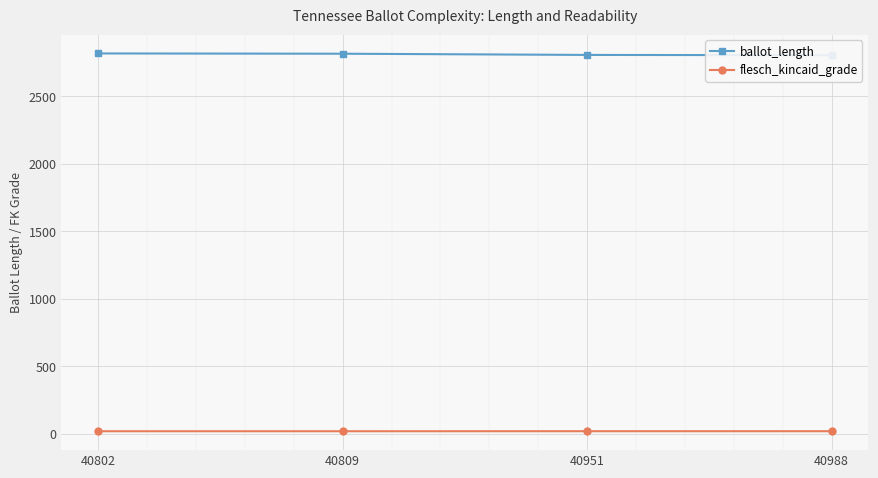

At how many categories does at least one series exceed 502?

4